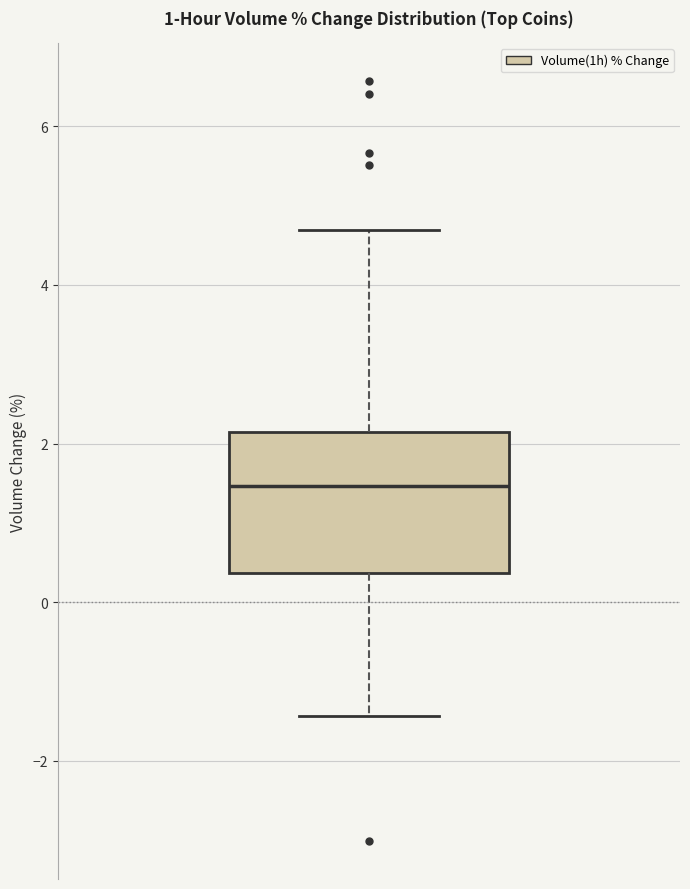

Where does the upper whisker of the box end on the y-axis? The values are not printed on the chart, so give them approximately, as read against the axis.

4.6